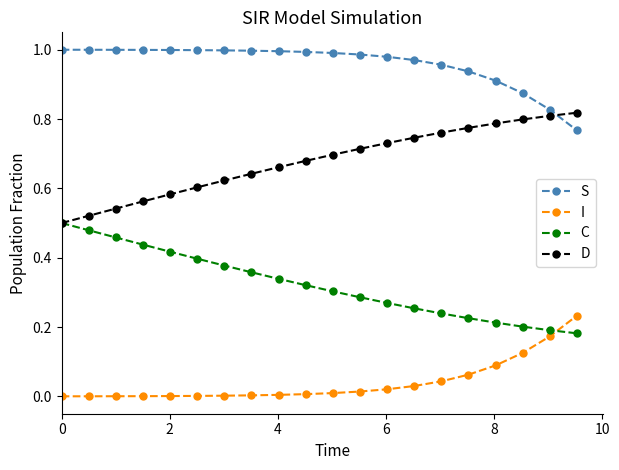

How many lines are shown in the chart?

4